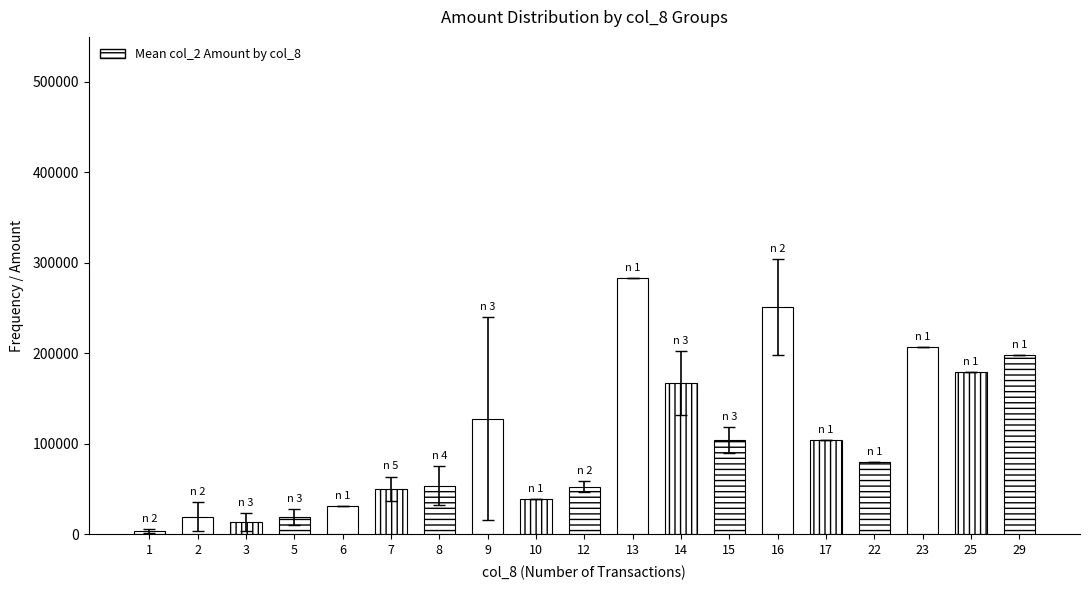

At which label does the data first exceed 80150?

9